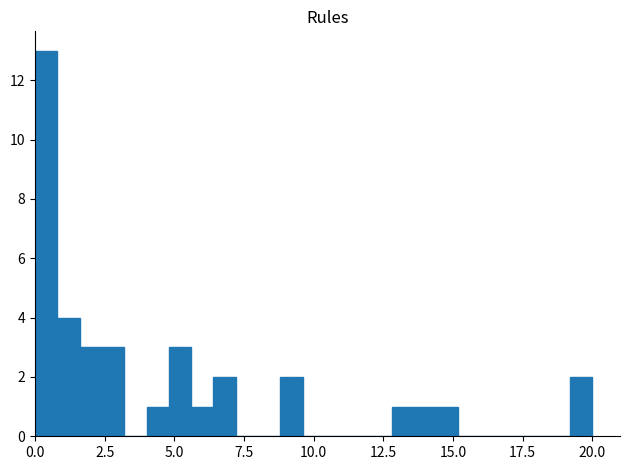

Around what value on the x-axis is the tallest bar? Give the approximate position of its centre, as read against the axis.

0.5